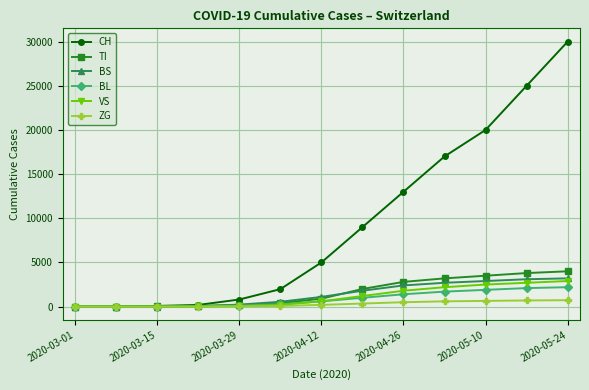

At how many categories does at least one series exceed 18029?

3